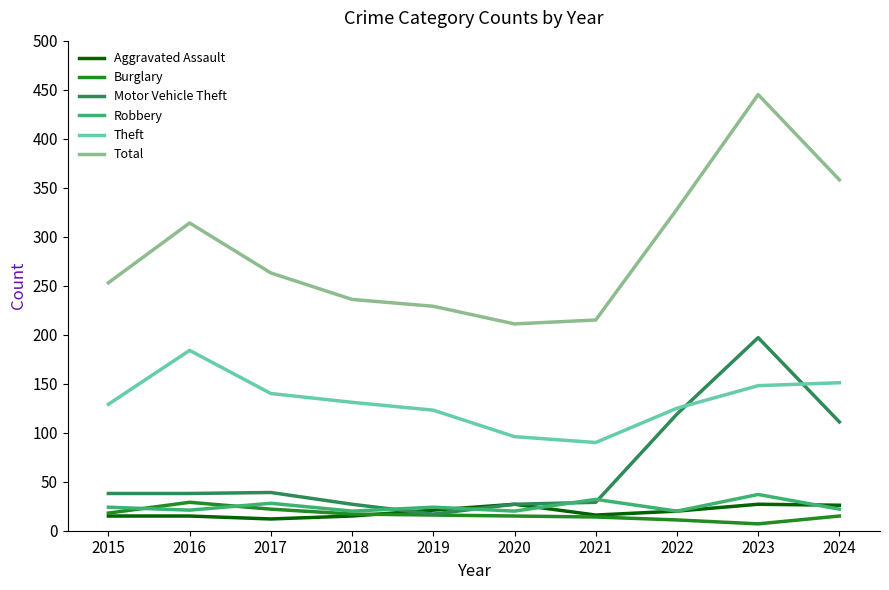

True or false: Total and Burglary intersect in this chart.

False